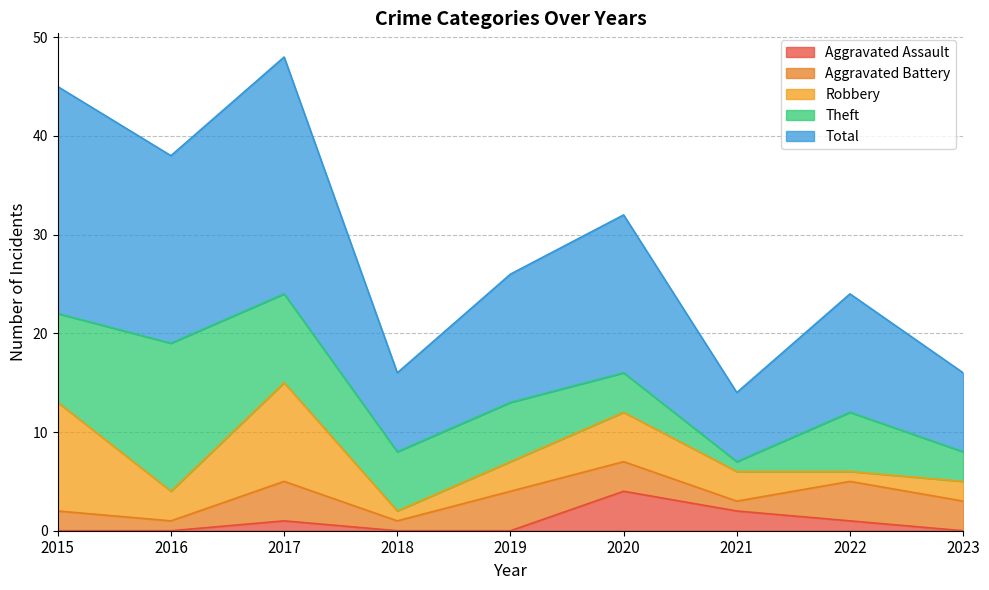

Read the Aggravated Assault value at 2021.

2